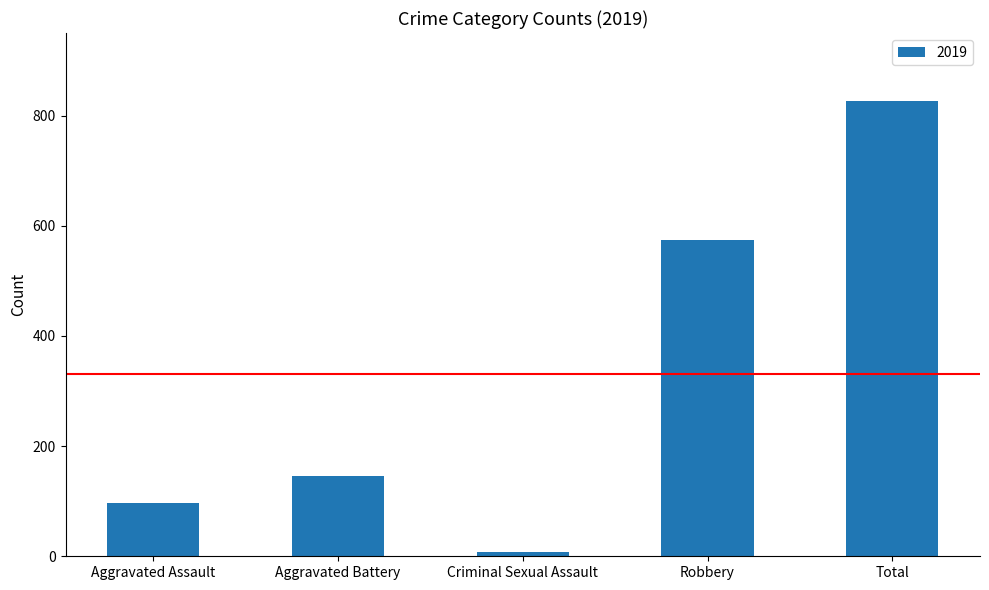

The value at Robbery is 859. True or false?

False